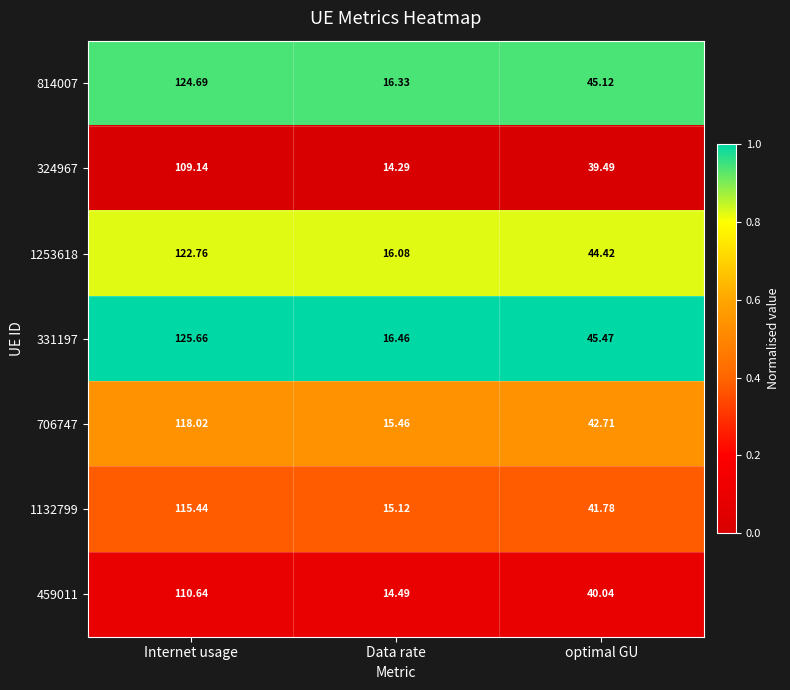

Rank the series by their maximum value, from highest to lowest.

331197, 814007, 1253618, 706747, 1132799, 459011, 324967